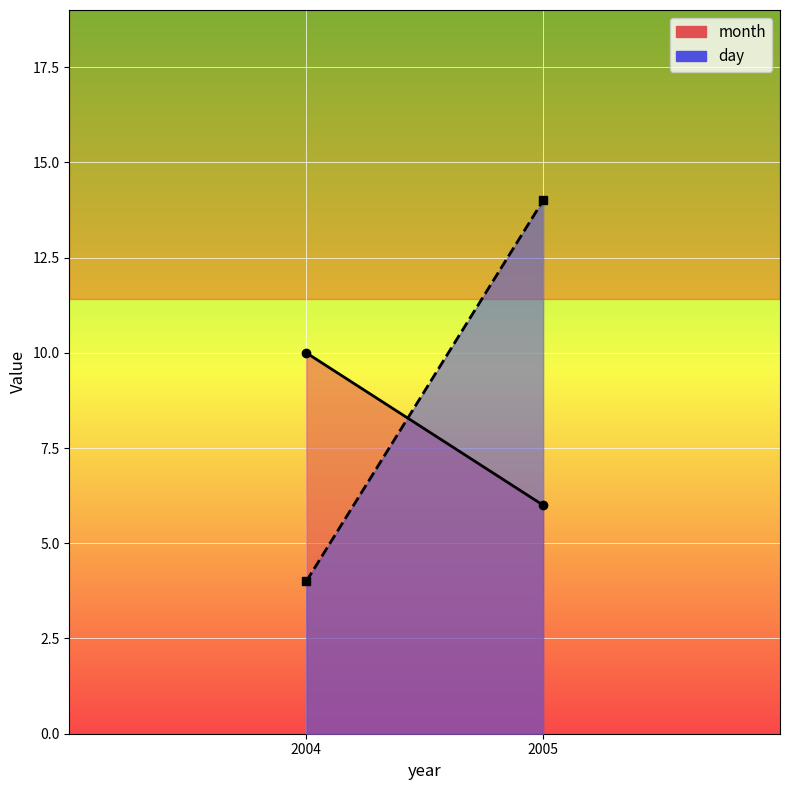

Count the day values in the range 4 to 14.

2